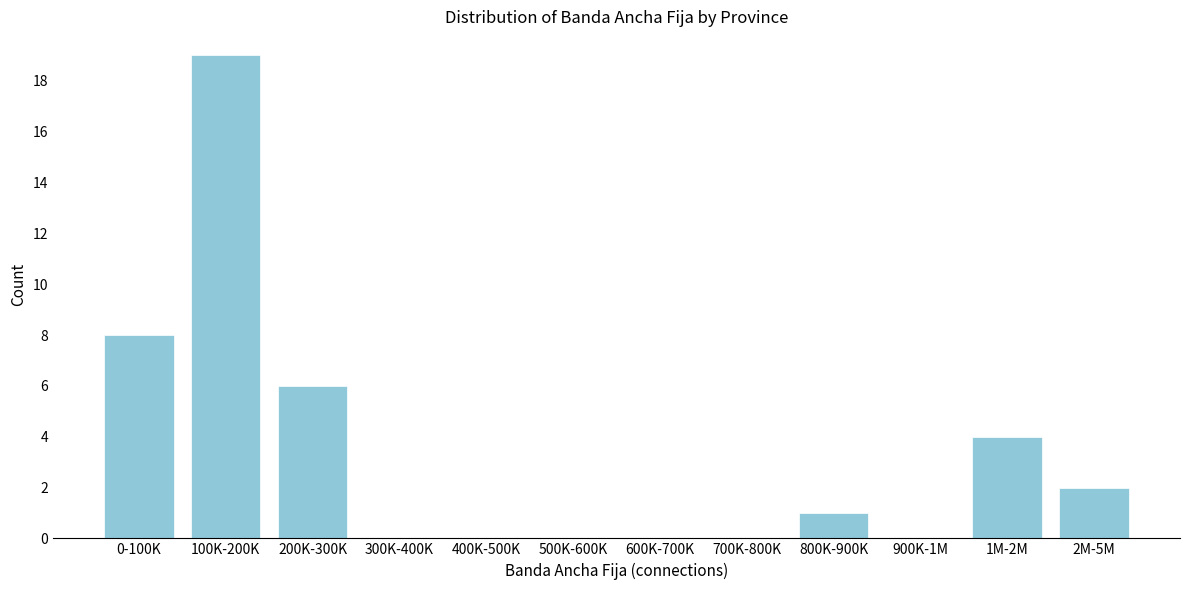

Reading left to right, extract all data points from this chart.

0-100K=8	100K-200K=19	200K-300K=6	300K-400K=0	400K-500K=0	500K-600K=0	600K-700K=0	700K-800K=0	800K-900K=1	900K-1M=0	1M-2M=4	2M-5M=2